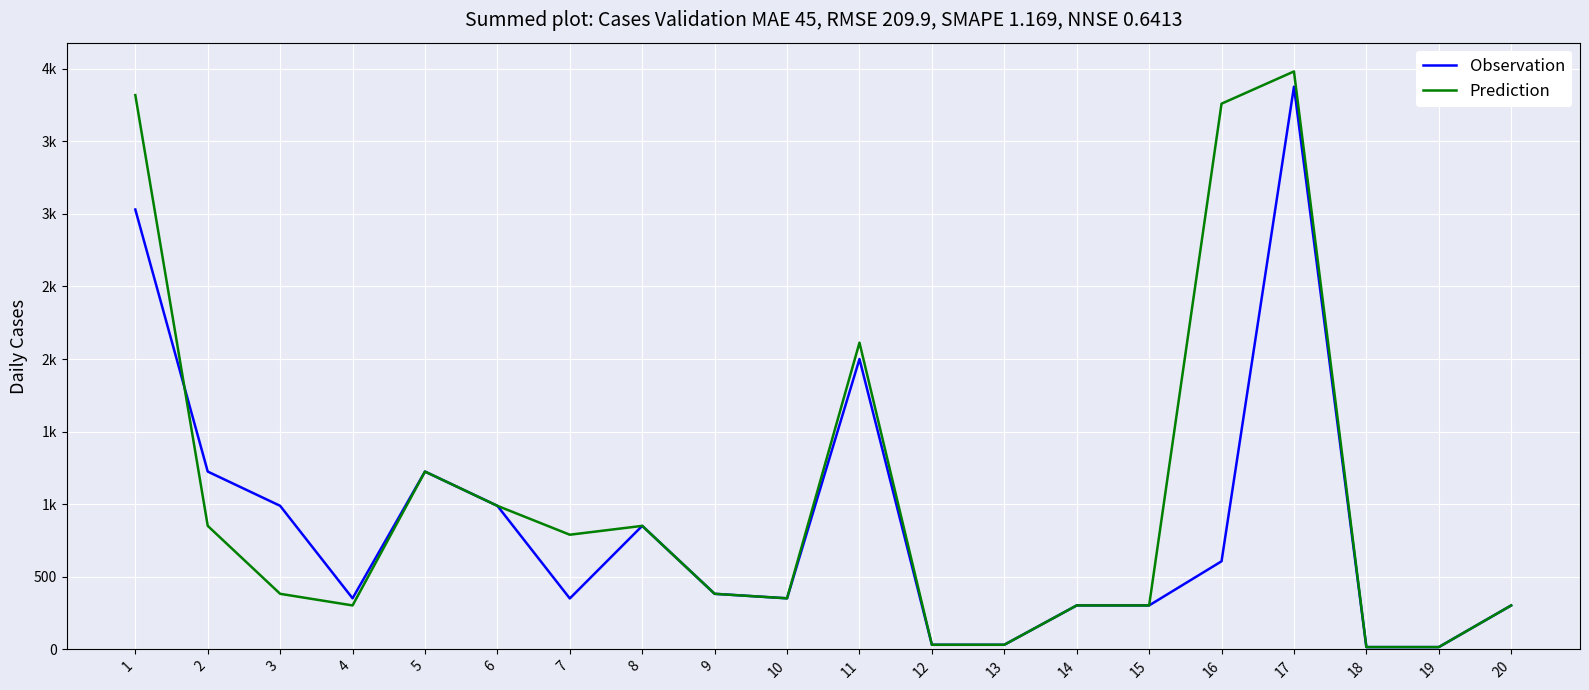

How many times do Prediction and Observation cross each other?

1